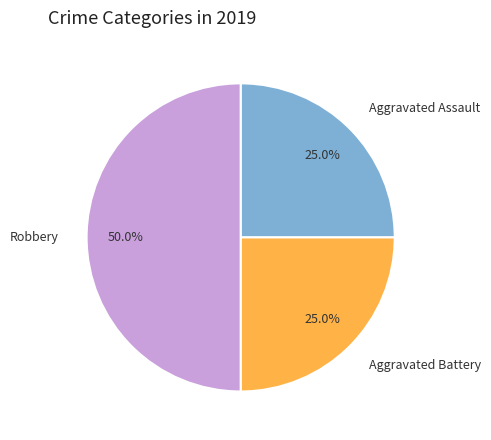

To the nearest percent, what is the average slice percentage?

33%